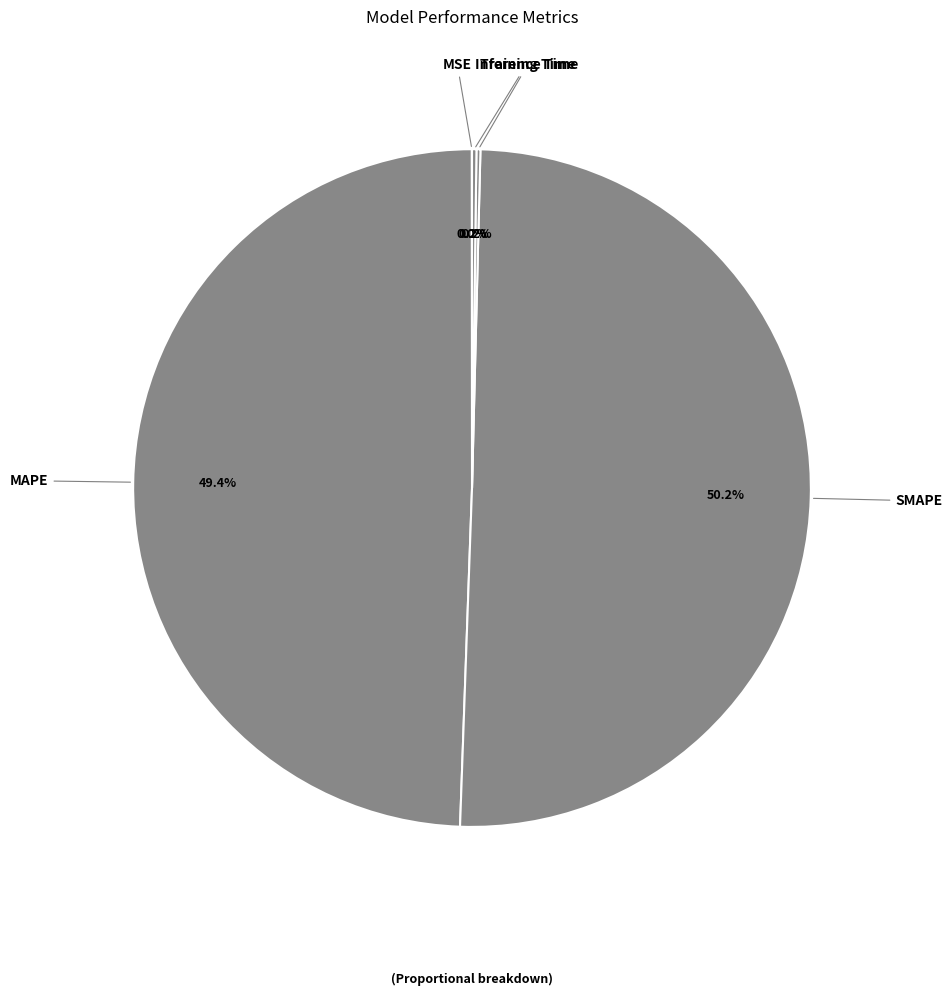

Which slice represents more than half of the pie?

SMAPE